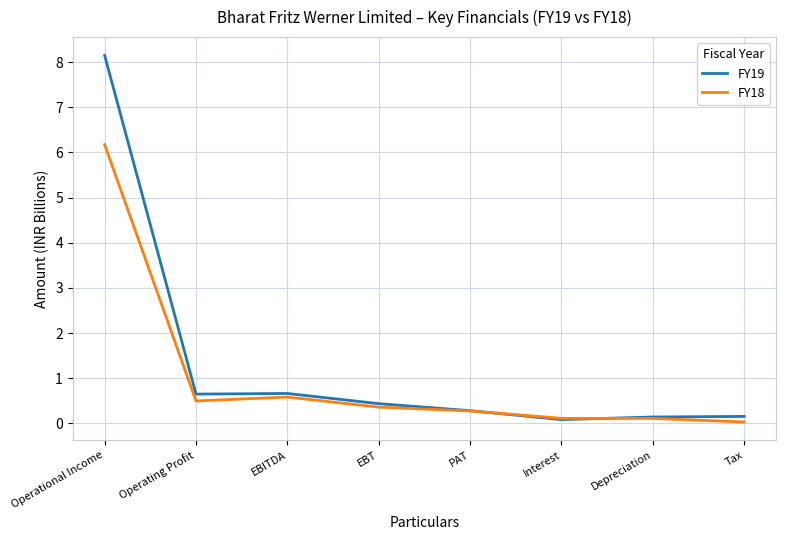

Which series has the largest range (max minus min)?

FY19